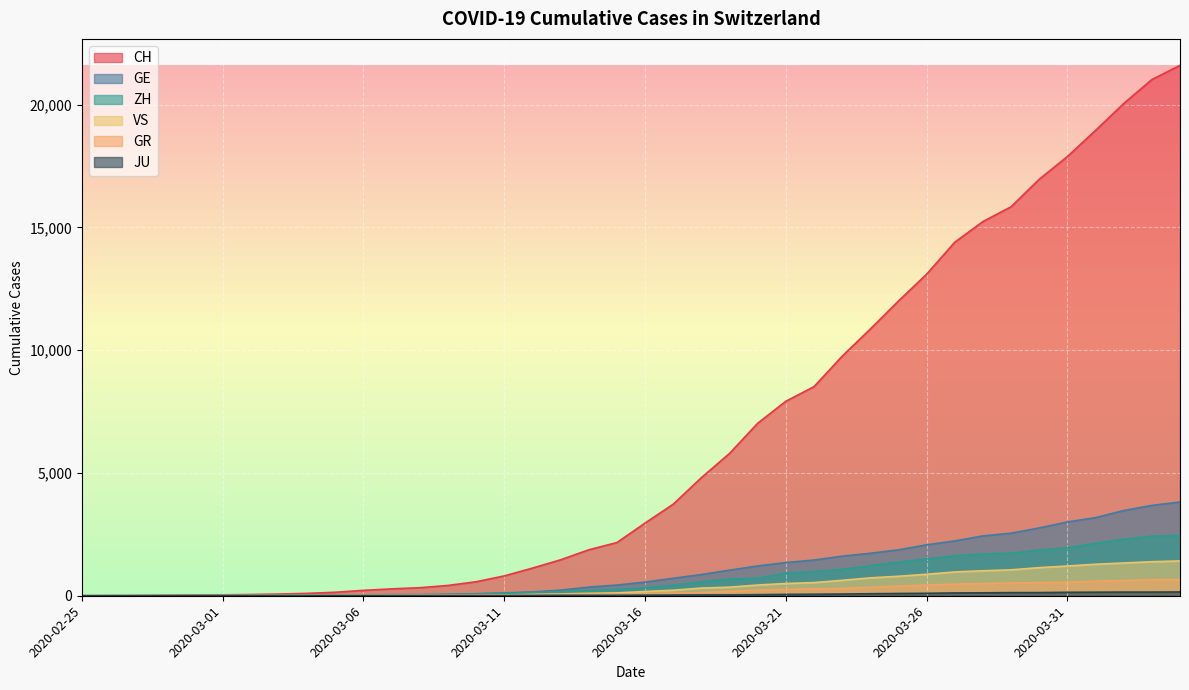

True or false: JU and ZH intersect in this chart.

False